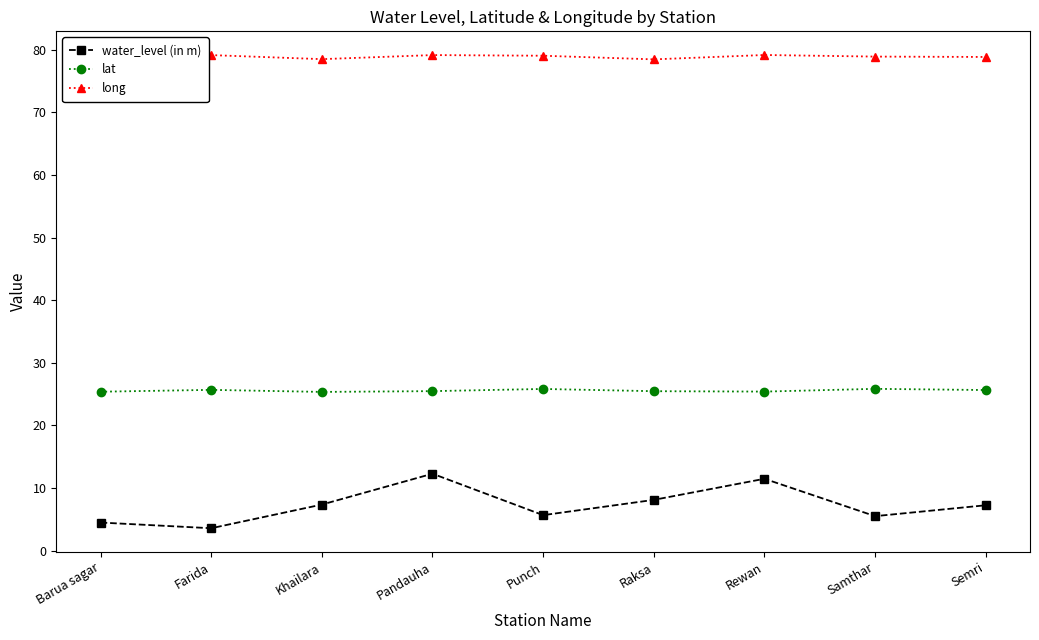

Is the value of long at Semri greater than the value of water_level (in m) at Raksa?

Yes